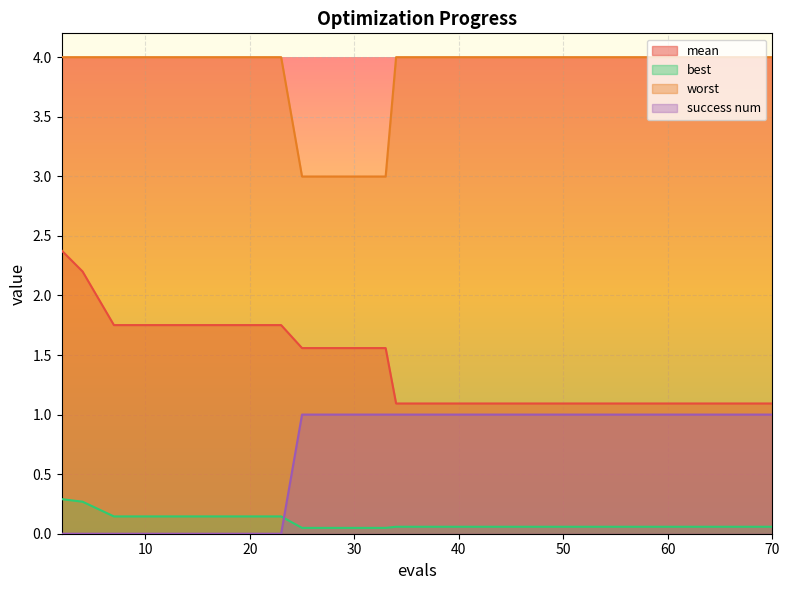

Reading left to right, extract all data points from this chart.

mean: 2=2.4	4=2.2	7=1.8	11=1.8	15=1.8	19=1.8	23=1.8	25=1.6	29=1.6	33=1.6	34=1.1	38=1.1	42=1.1	46=1.1	50=1.1	54=1.1	58=1.1	62=1.1	66=1.1	70=1.1
best: 2=0.3	4=0.3	7=0.1	11=0.1	15=0.1	19=0.1	23=0.1	25=0.0	29=0.0	33=0.0	34=0.1	38=0.1	42=0.1	46=0.1	50=0.1	54=0.1	58=0.1	62=0.1	66=0.1	70=0.1
worst: 2=4.0	4=4.0	7=4.0	11=4.0	15=4.0	19=4.0	23=4.0	25=3.0	29=3.0	33=3.0	34=4.0	38=4.0	42=4.0	46=4.0	50=4.0	54=4.0	58=4.0	62=4.0	66=4.0	70=4.0
success num: 2=0.0	4=0.0	7=0.0	11=0.0	15=0.0	19=0.0	23=0.0	25=1.0	29=1.0	33=1.0	34=1.0	38=1.0	42=1.0	46=1.0	50=1.0	54=1.0	58=1.0	62=1.0	66=1.0	70=1.0